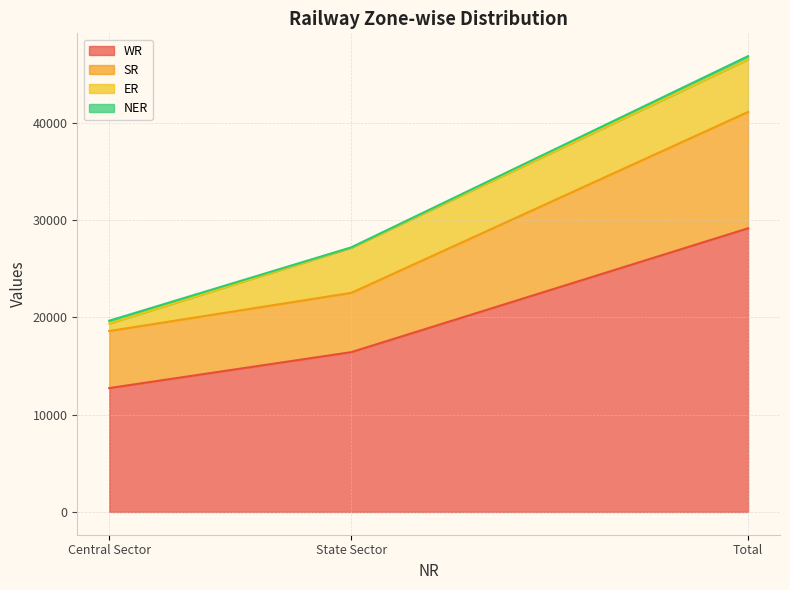

How many values in the WR series are below 16412?

1